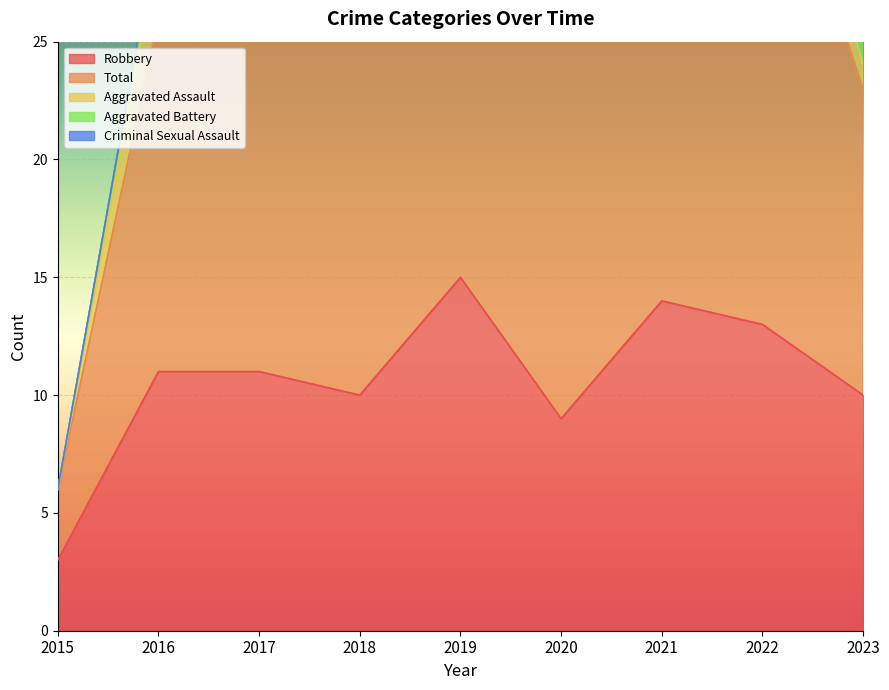

Where is the first local maximum for Robbery?

2019